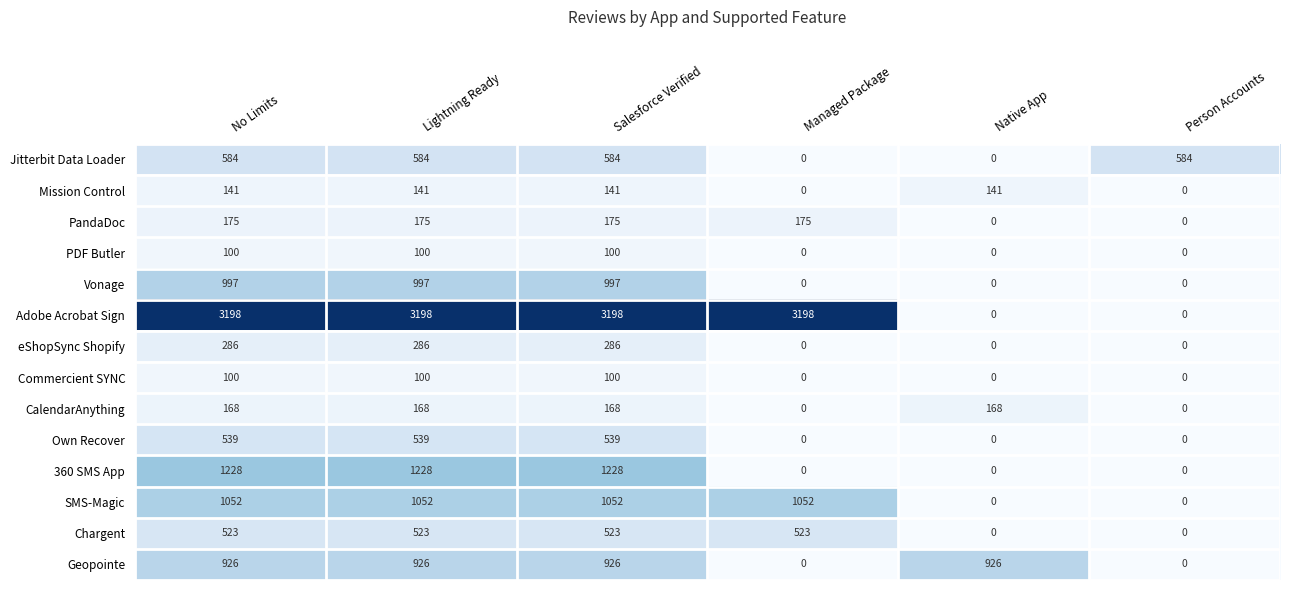

Which series has the largest total across all categories?

Adobe Acrobat Sign